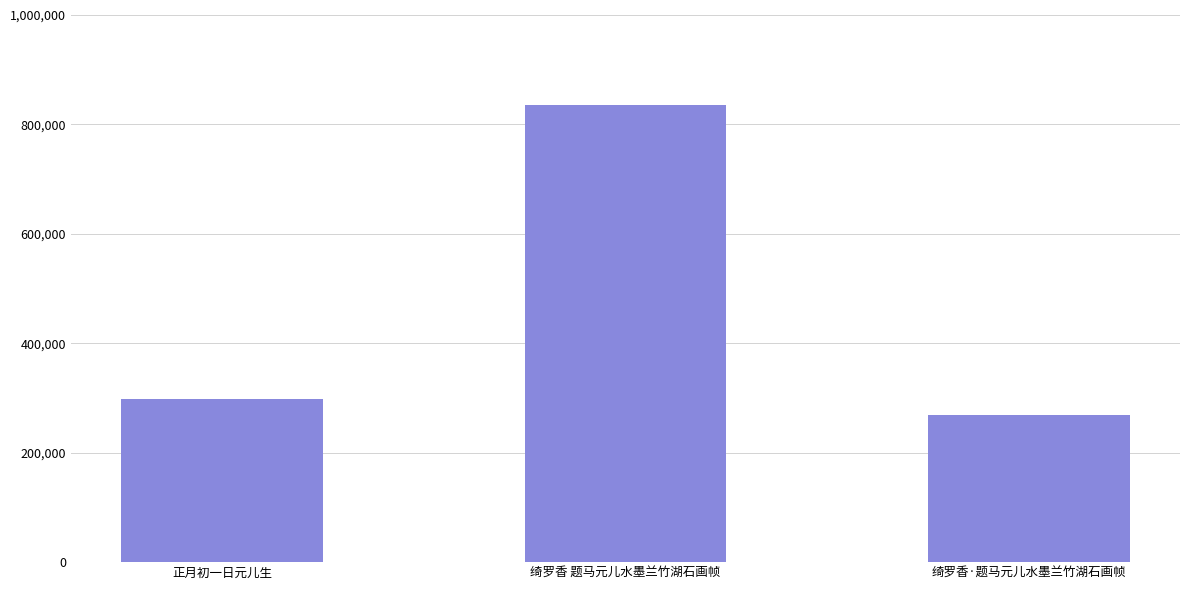

Does the chart contain any negative values?

No